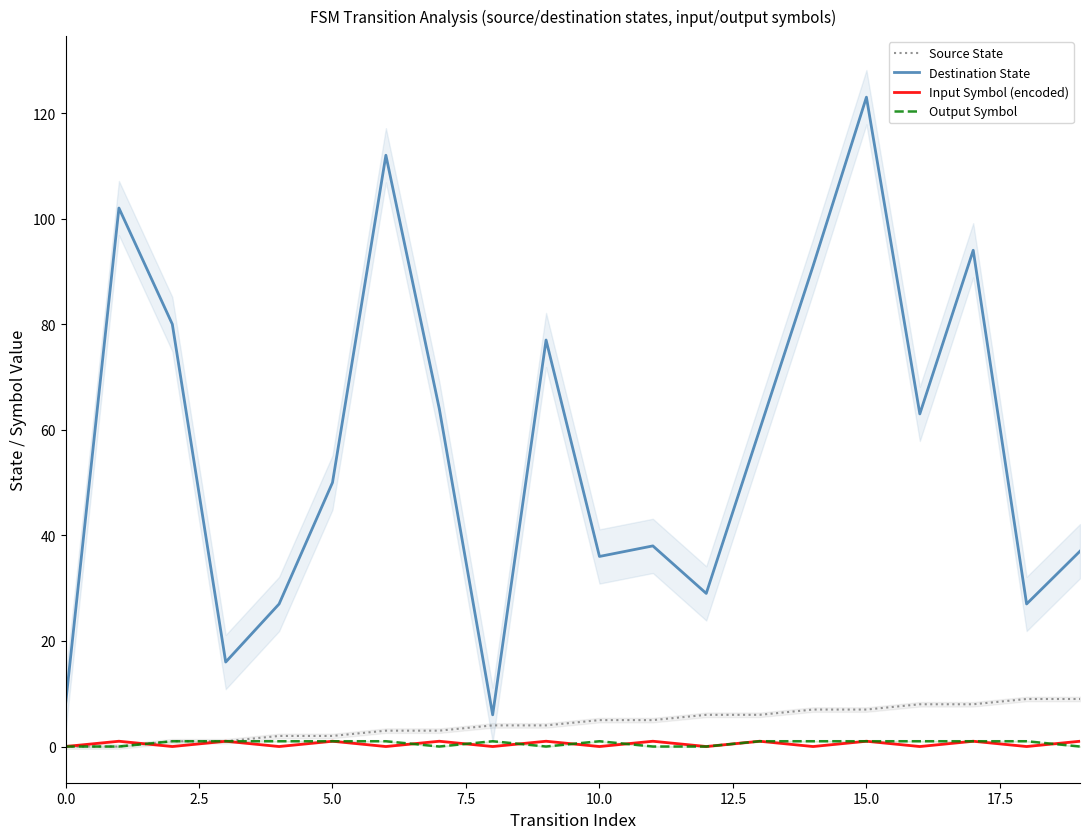

The Output Symbol series shows 0 at 0.0. True or false?

True